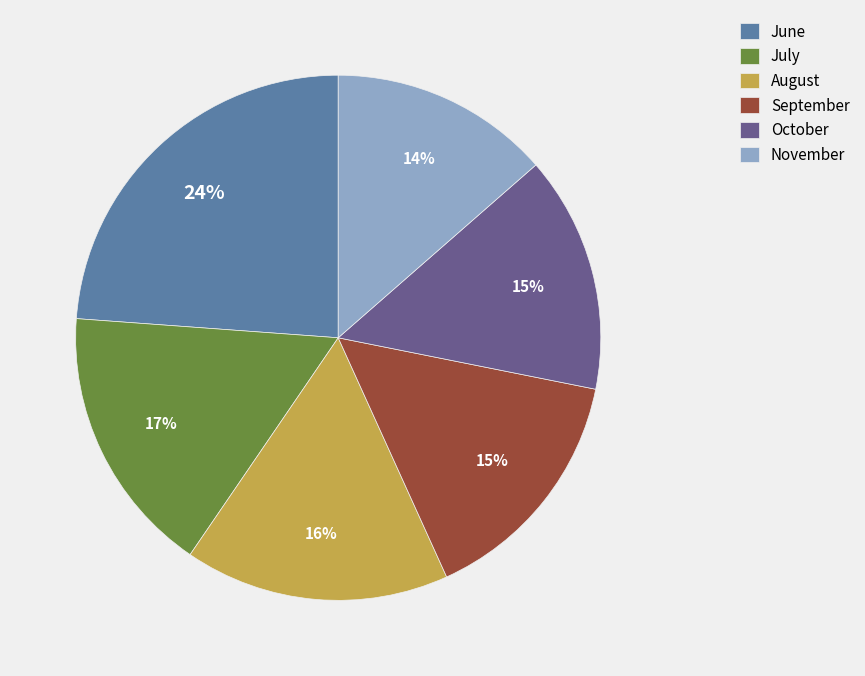

Does any single category account for the majority?

No